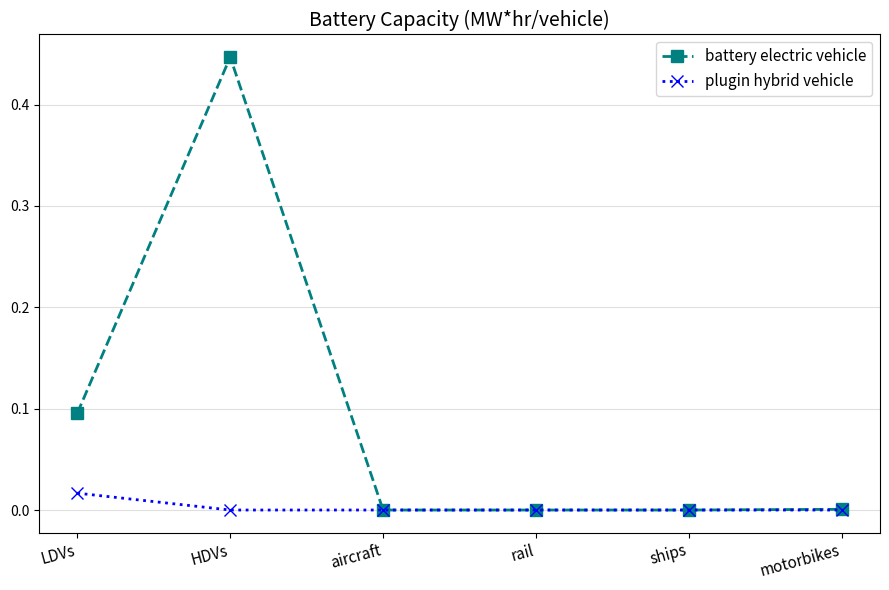

What is the label of the 6th point from the right?

LDVs